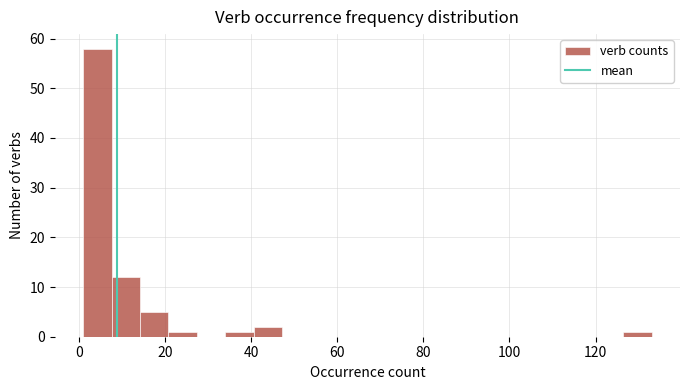

Around what value on the x-axis is the tallest bar? Give the approximate position of its centre, as read against the axis.

4